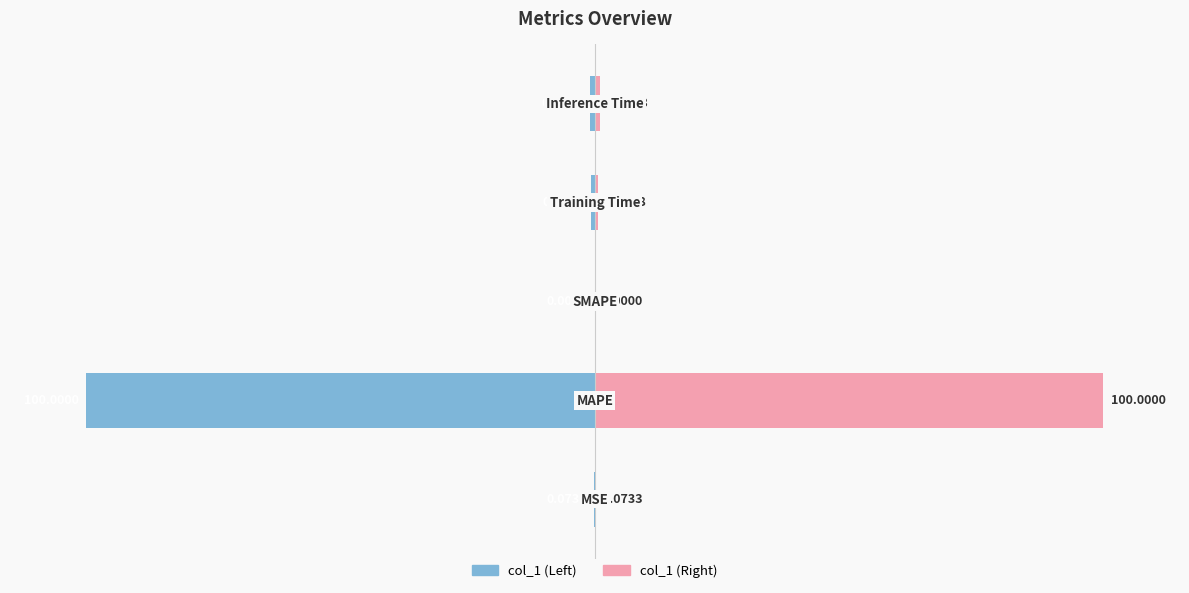

Is it true that col_1 (right) equals 100.0 at 1?

True